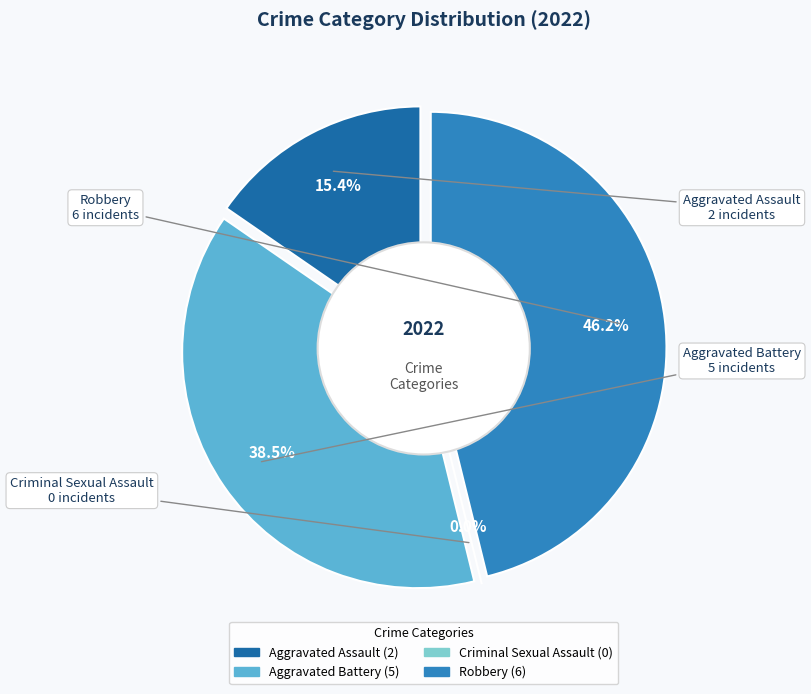

To the nearest percent, what is the average slice percentage?

25%